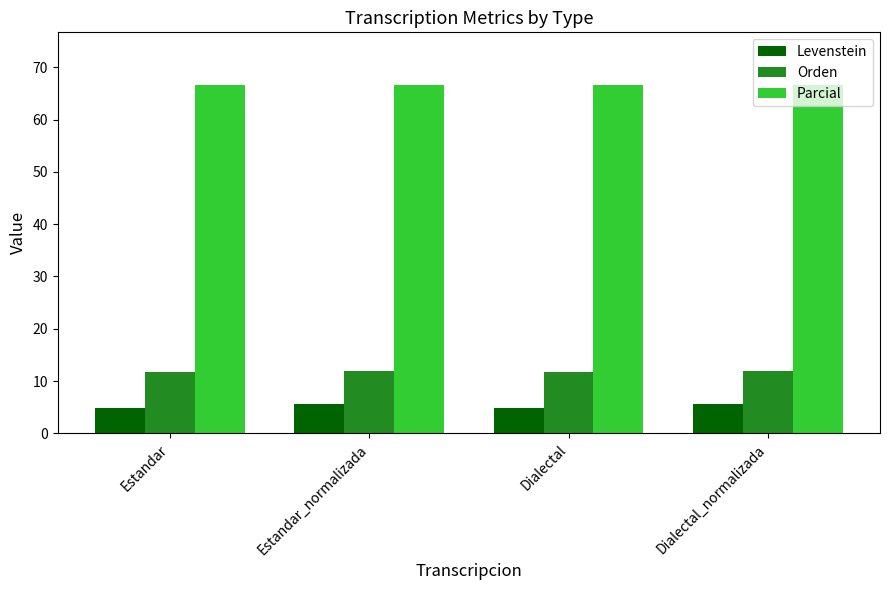

Rank the series at Estandar_normalizada from highest to lowest value.

Parcial, Orden, Levenstein